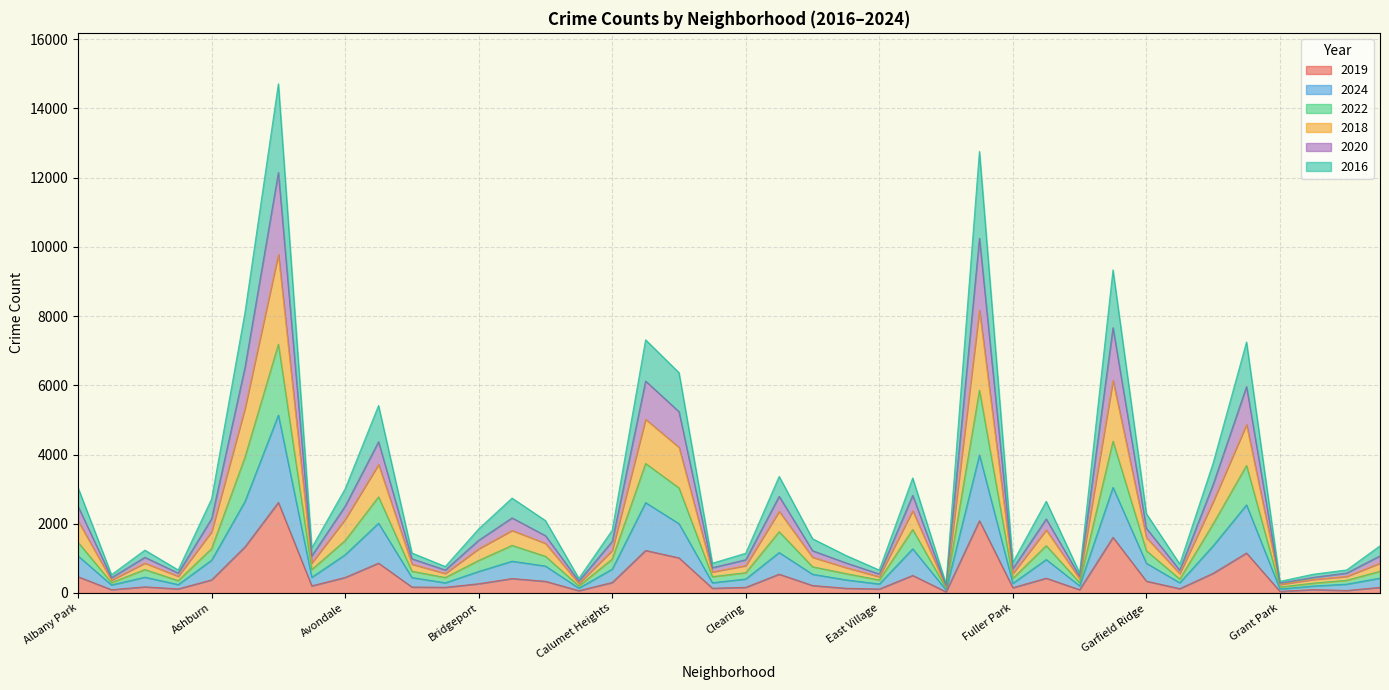

True or false: 2019 and 2016 intersect in this chart.

False